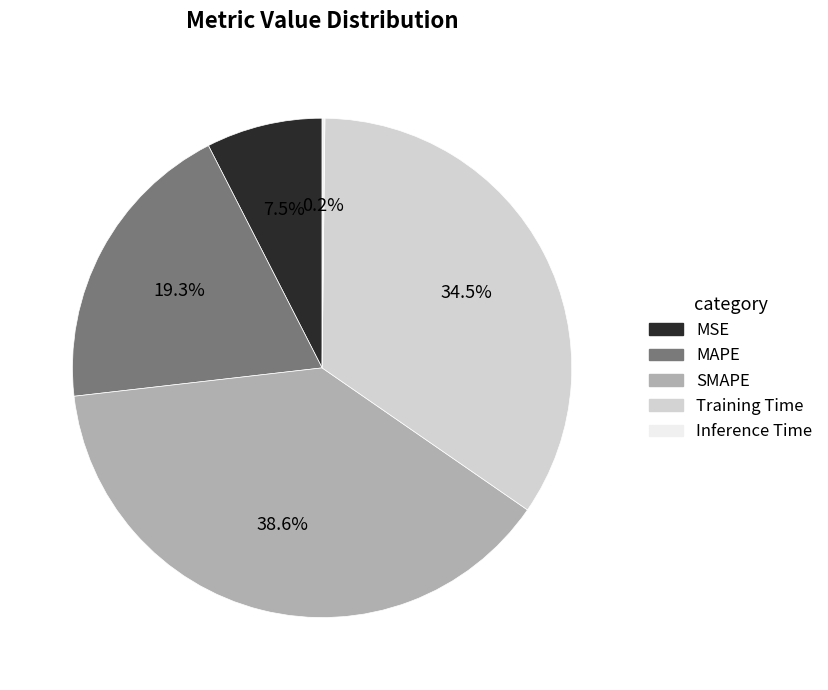

Which category has the biggest portion of the pie?

SMAPE